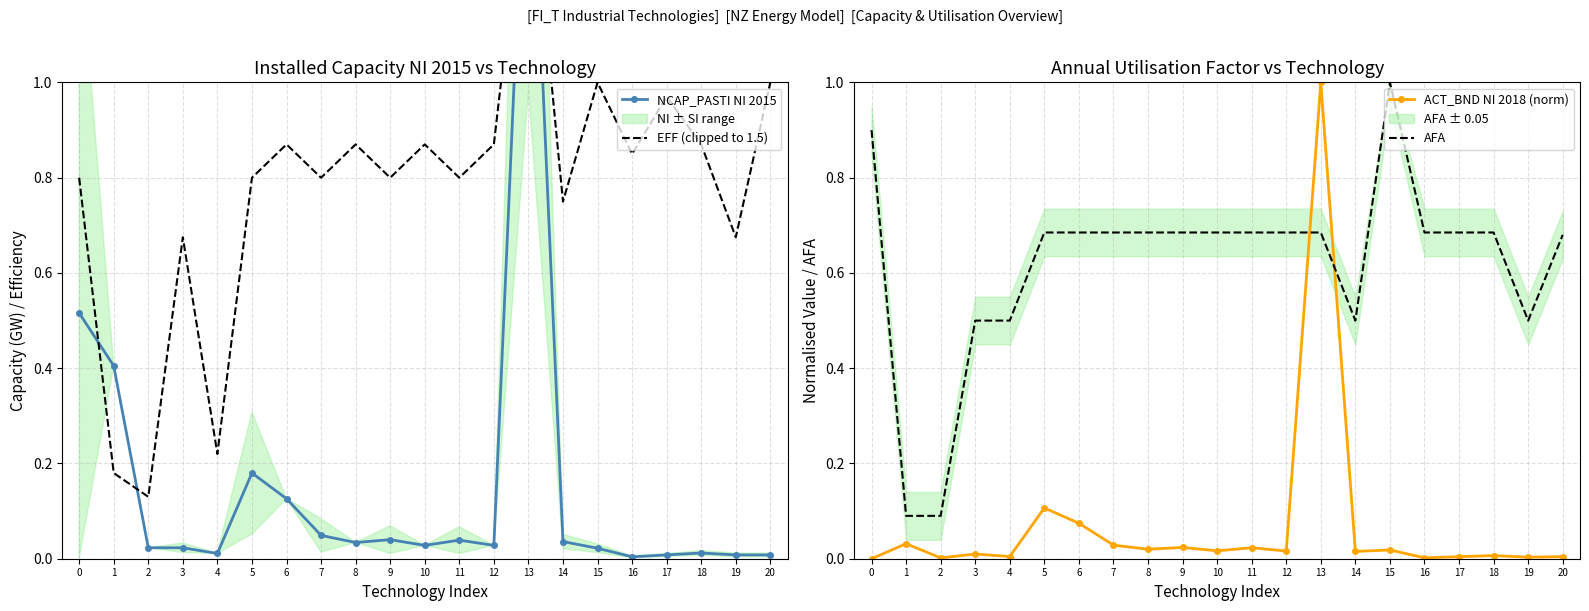

Which series has the largest total across all categories?

EFF (clipped to 1.5)